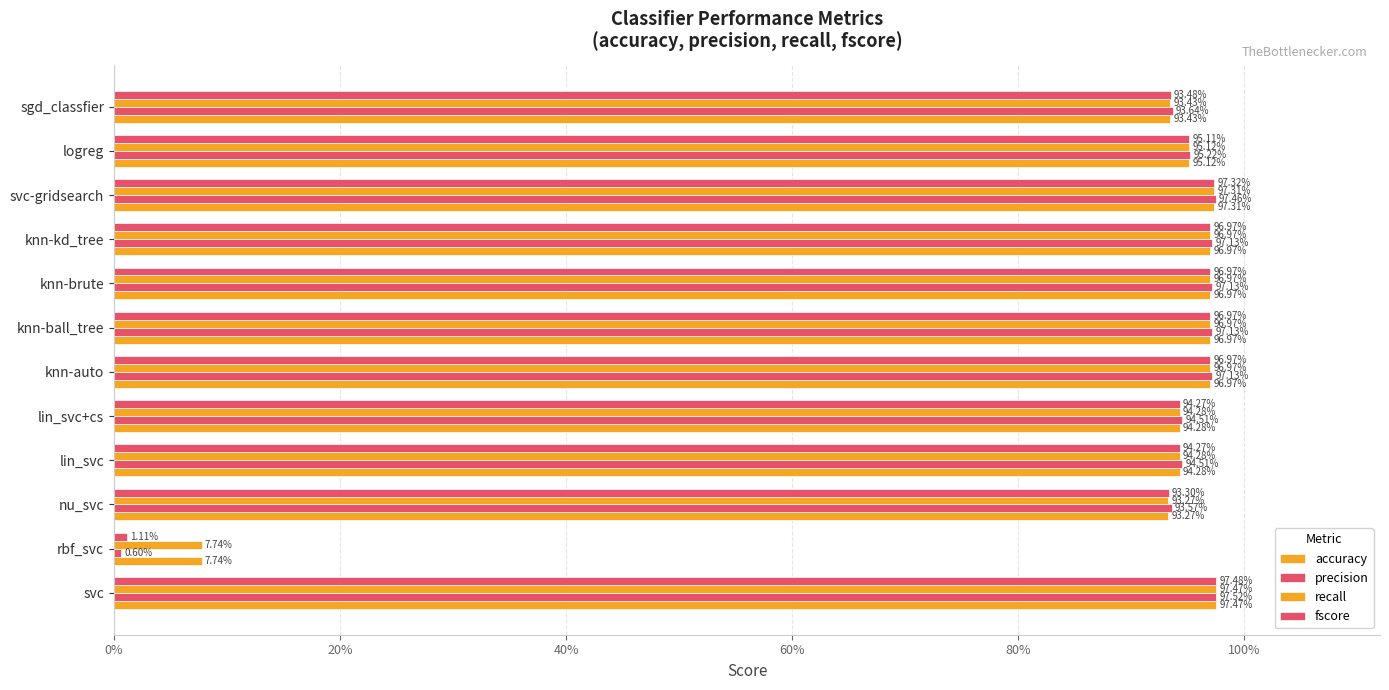

Does the chart contain stacked bars?

No